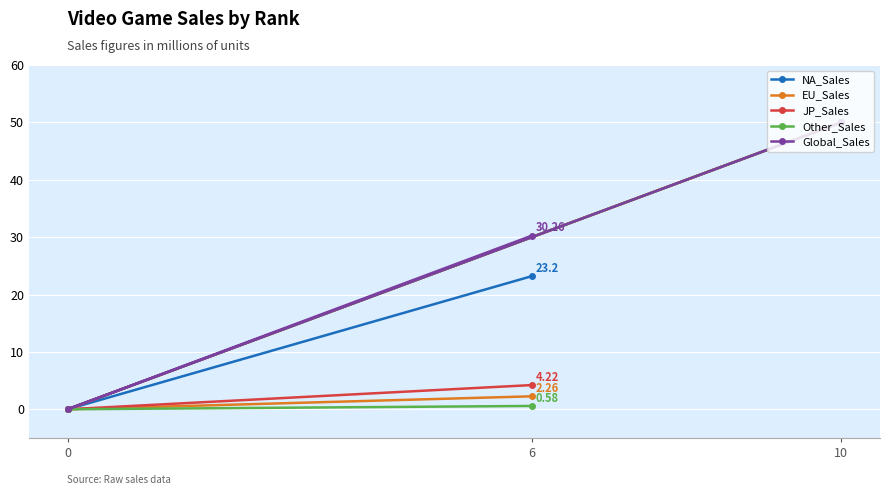

What is the value of the Other_Sales point at the 1st from the left?

0.0